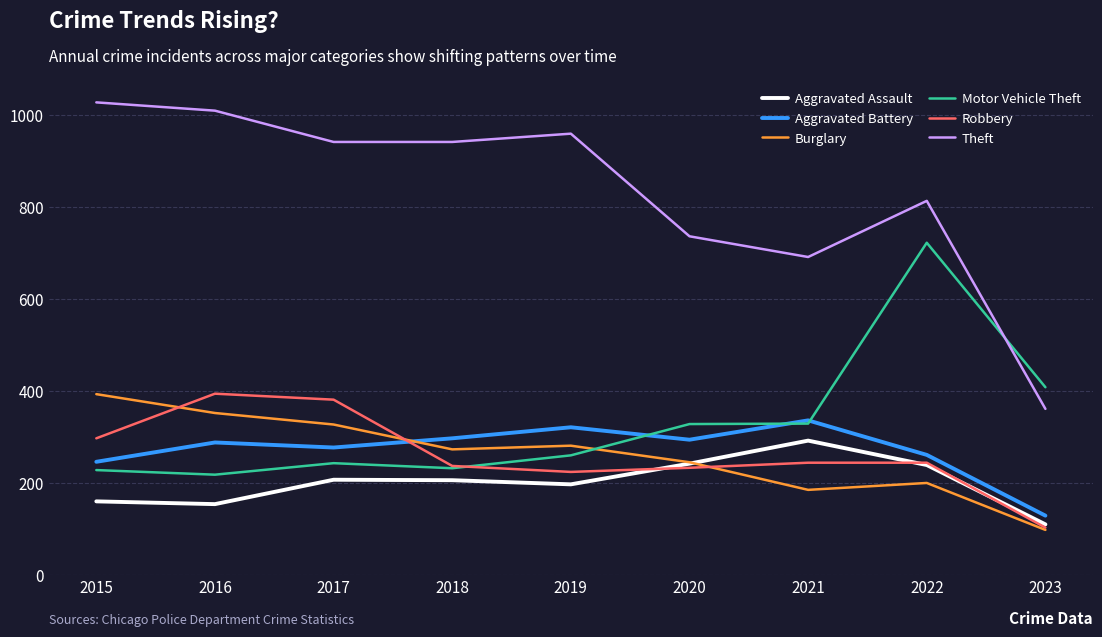

True or false: Aggravated Assault has a value of 206 at 2018.

True